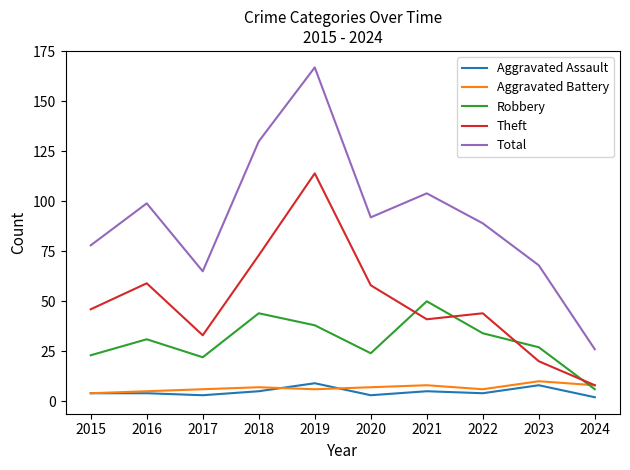

The Aggravated Assault series shows 3 at 2020. True or false?

True